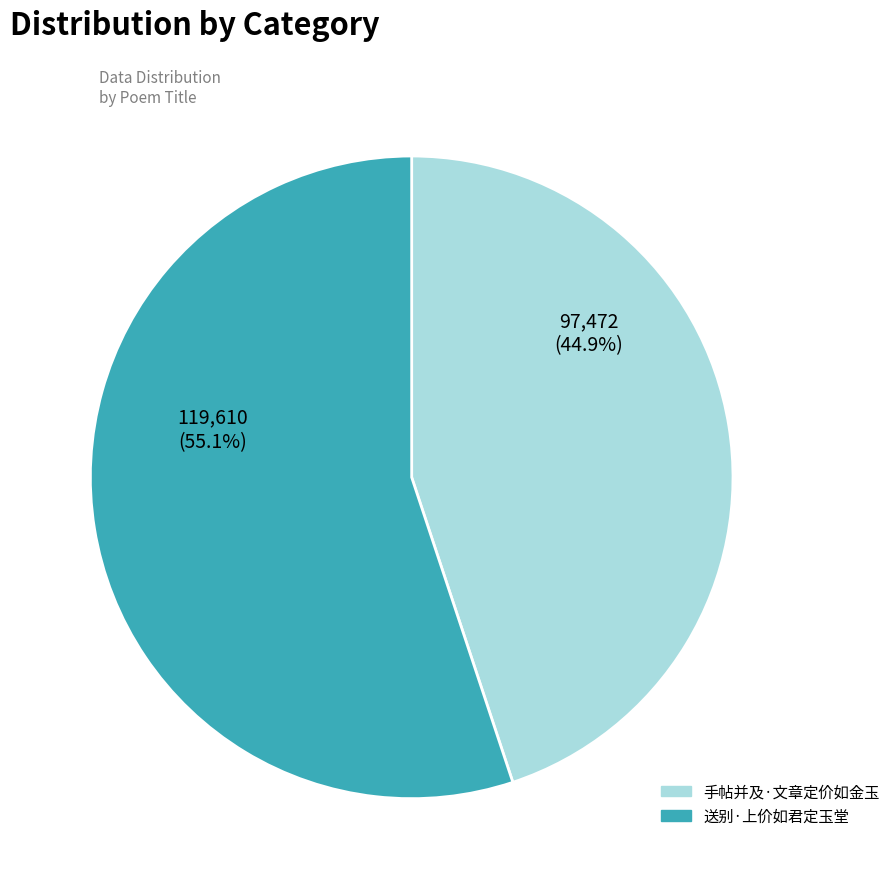

How many segments does this pie chart have?

2